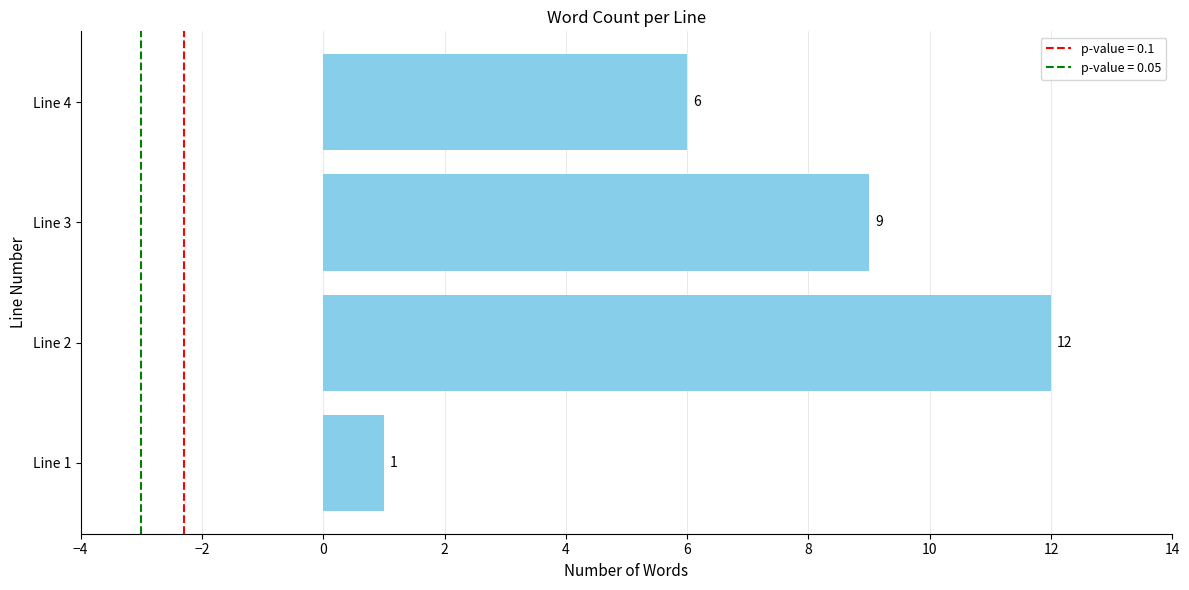

The value at Line 2 is 21. True or false?

False